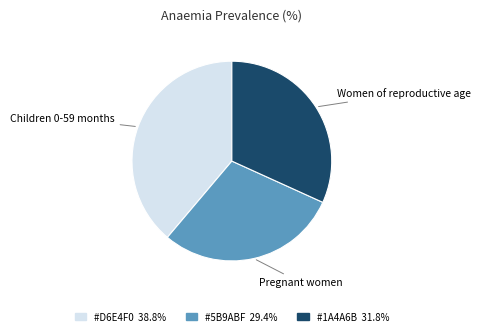

Does any single category account for the majority?

No